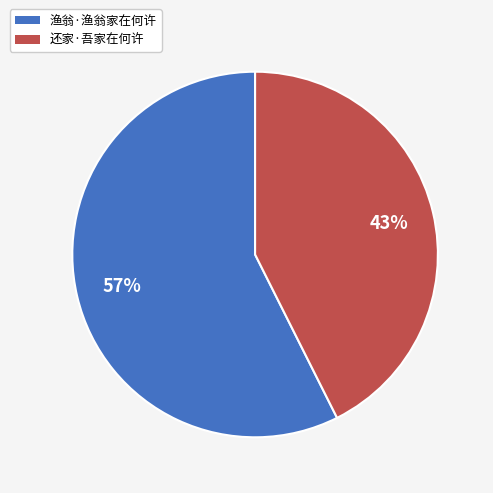

Is there any slice that represents more than half of the pie?

Yes